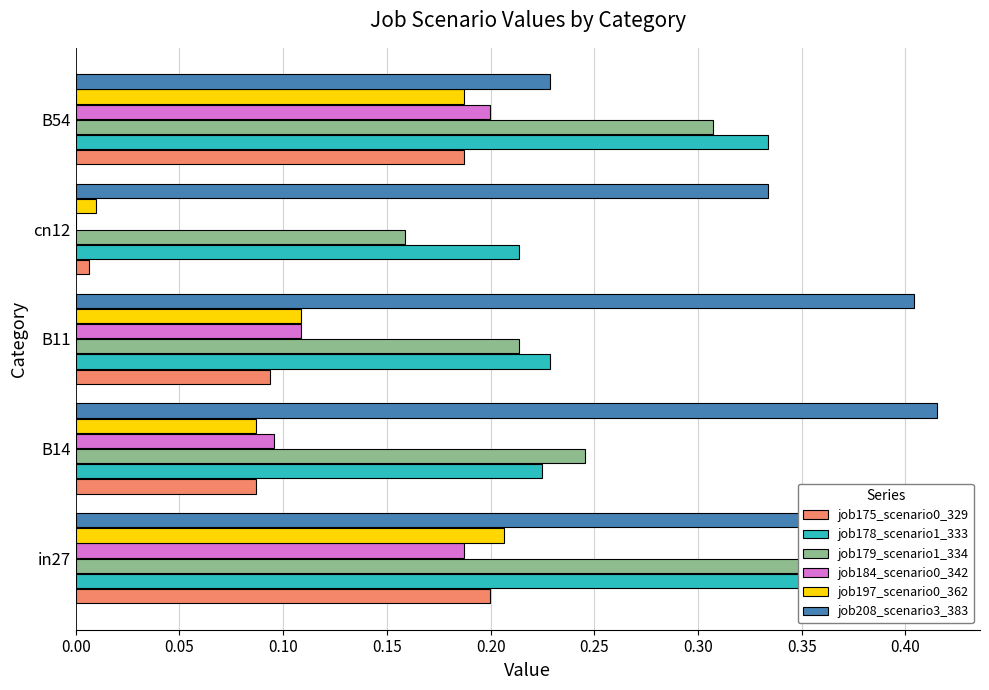

Reading right to left, list all the values displayed in this chart.

job175_scenario0_329: 0.2	0.0	0.1	0.1	0.2
job178_scenario1_333: 0.3	0.2	0.2	0.2	0.3
job179_scenario1_334: 0.3	0.2	0.2	0.2	0.3
job184_scenario0_342: 0.2	0.0	0.1	0.1	0.2
job197_scenario0_362: 0.2	0.0	0.1	0.1	0.2
job208_scenario3_383: 0.2	0.3	0.4	0.4	0.4